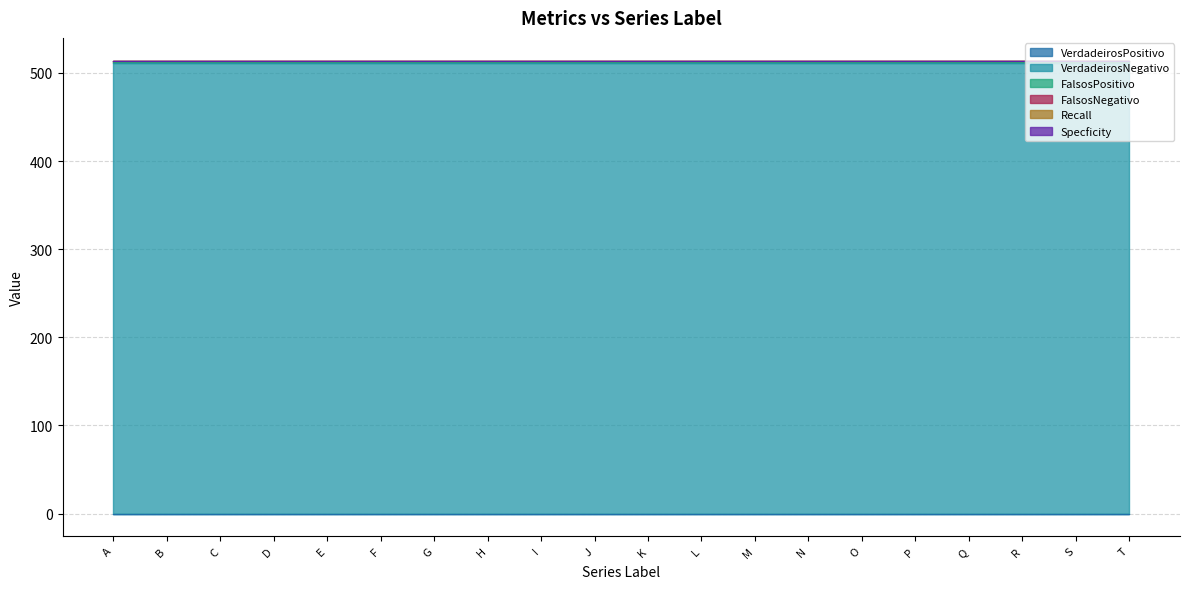

Rank the series at S from lowest to highest value.

VerdadeirosPositivo, Recall, Specficity, FalsosPositivo, FalsosNegativo, VerdadeirosNegativo